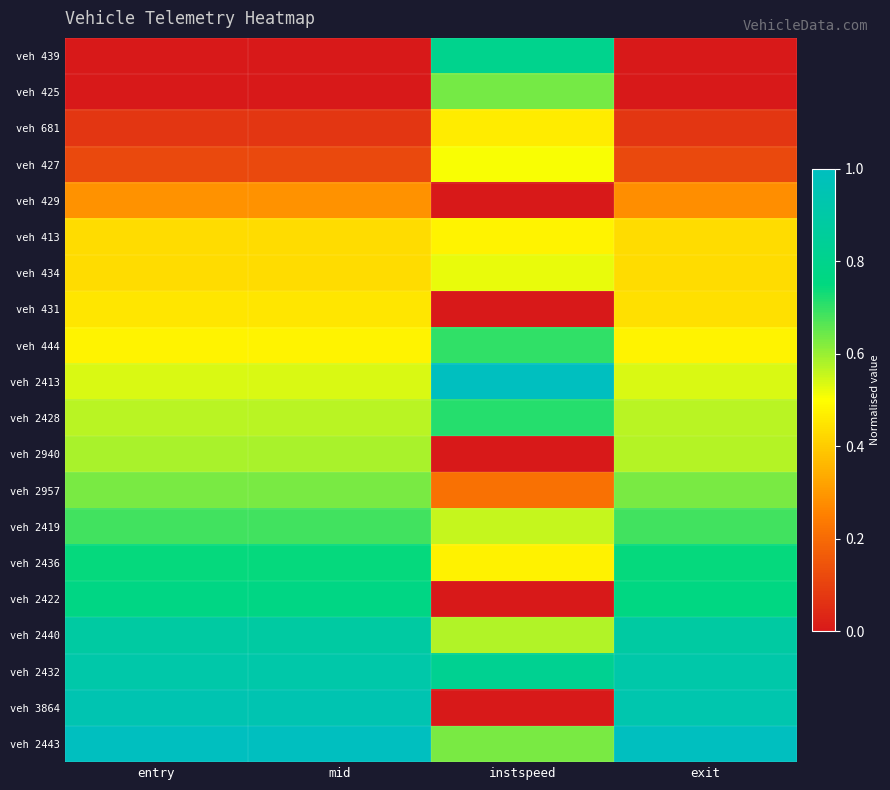

Which series has the widest spread of values?

veh 3864